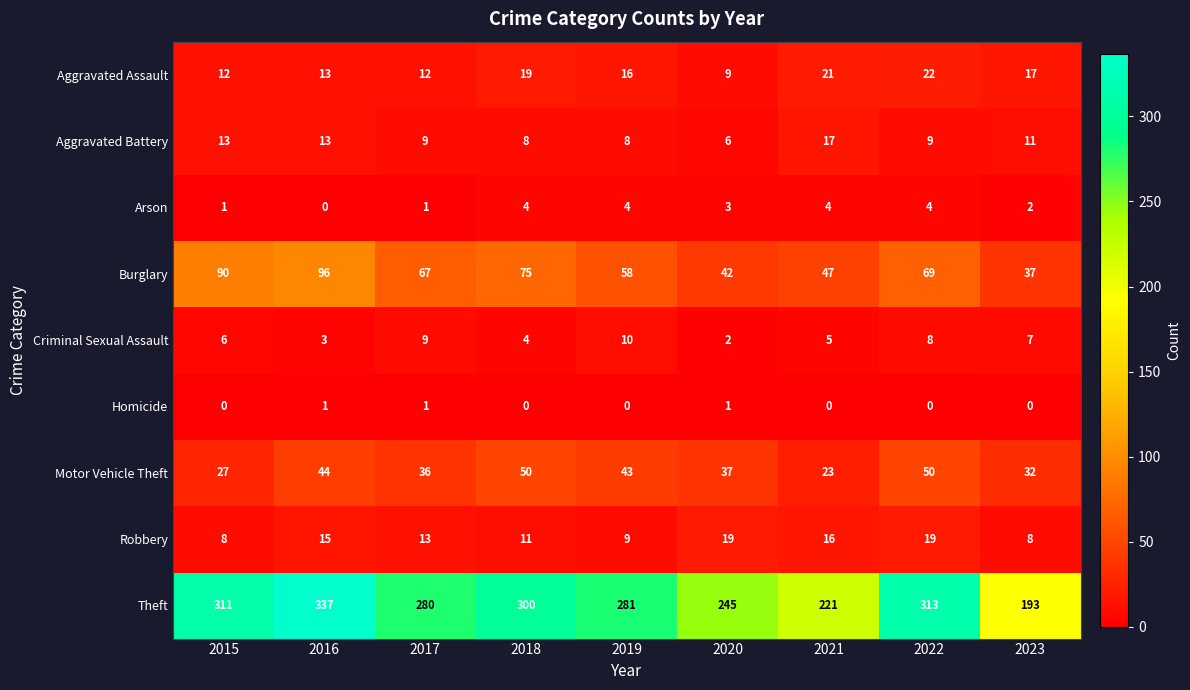

Read the Aggravated Battery value at 2016, to the nearest 5.

15